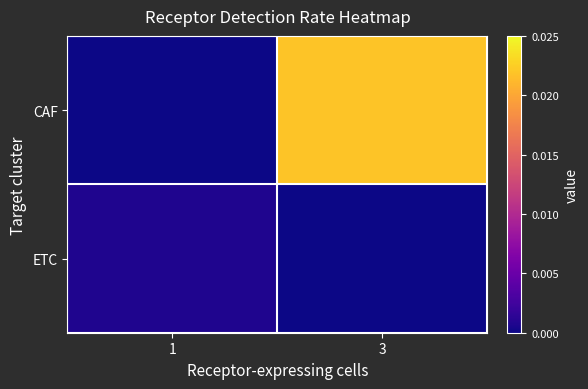

Count the number of data series in this chart.

2